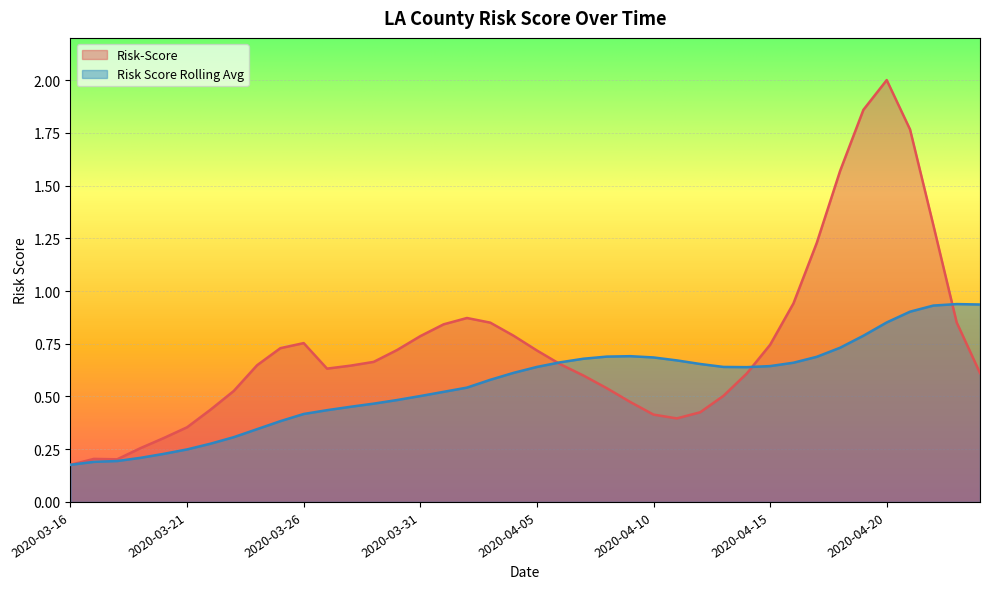

True or false: Risk Score Rolling Avg and Risk-Score intersect in this chart.

True